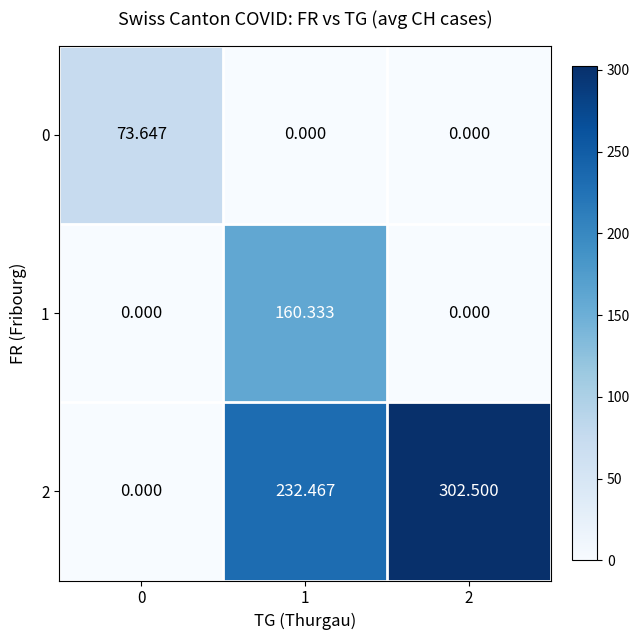

How many data points in 2 are above 232?

2